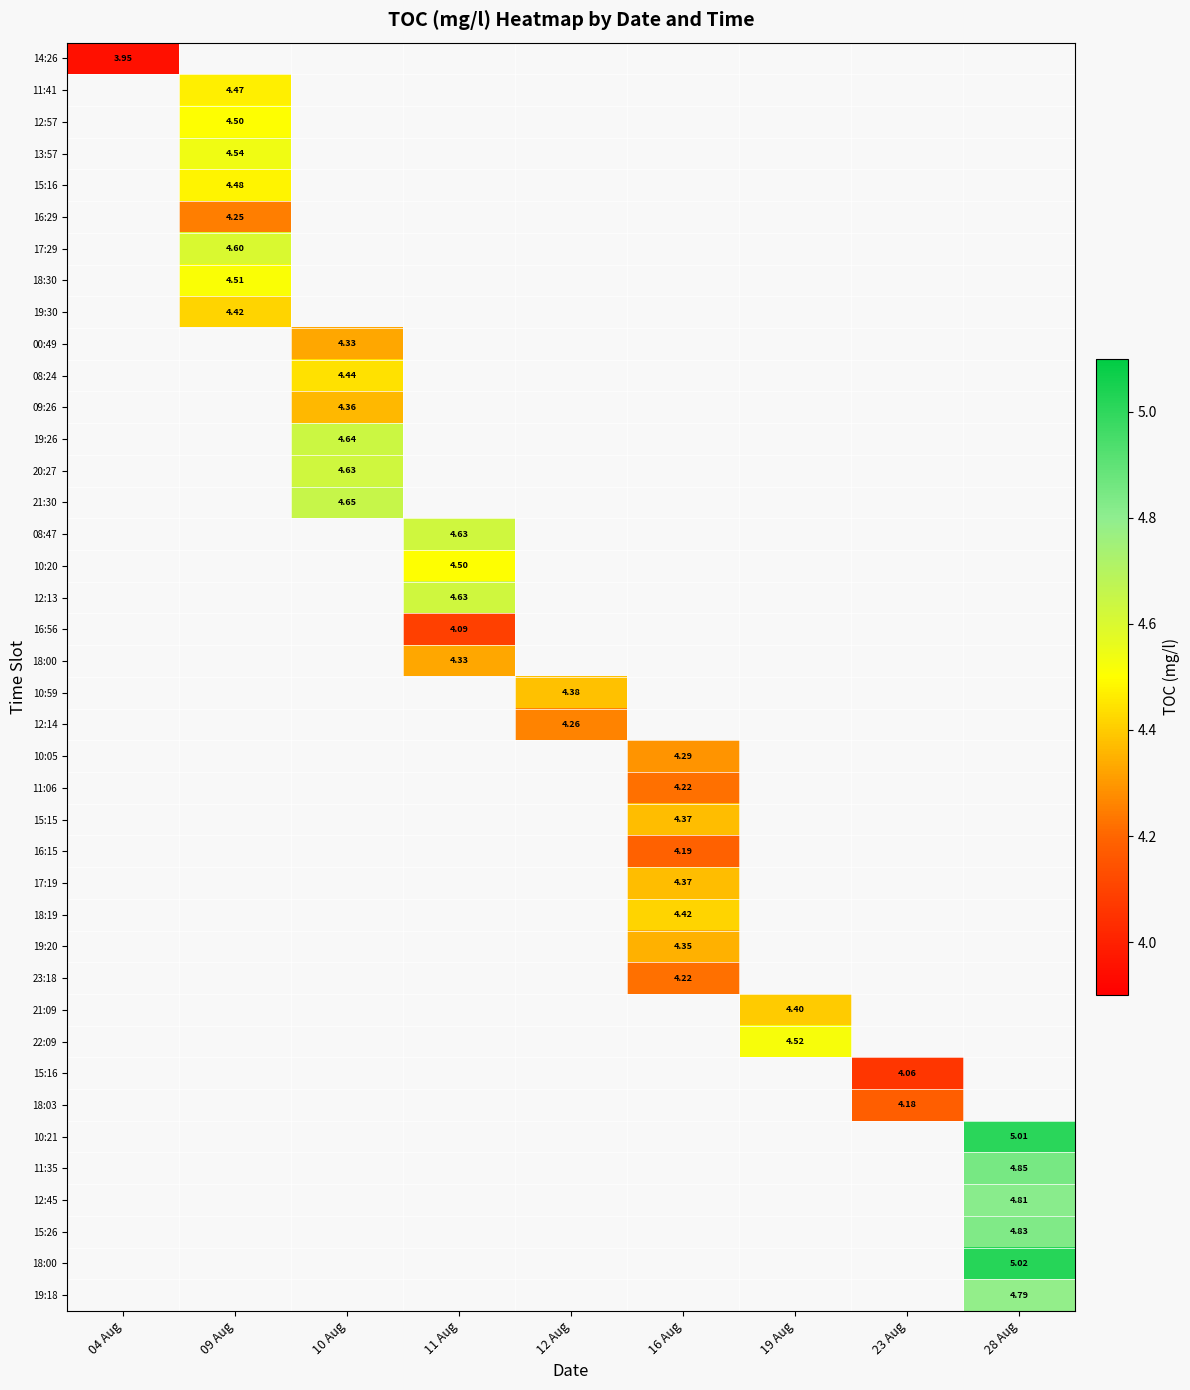

Which label corresponds to the largest value in the chart?

28 Aug